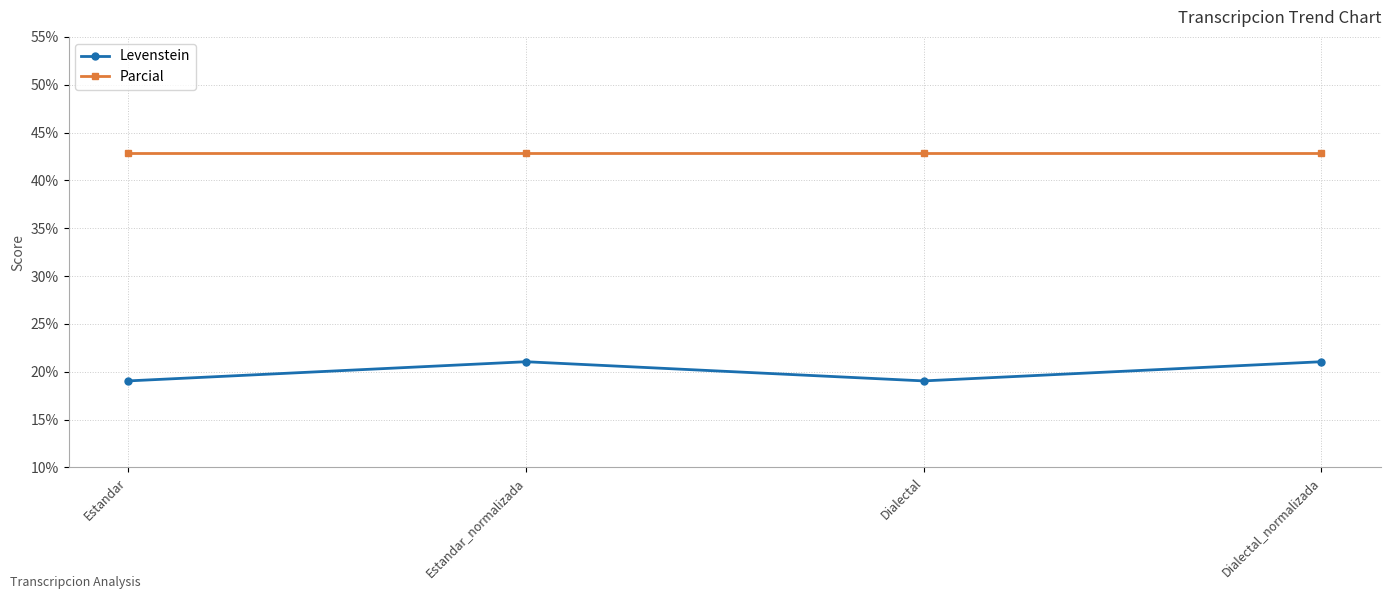

Is this an area chart (filled region under the line)?

No